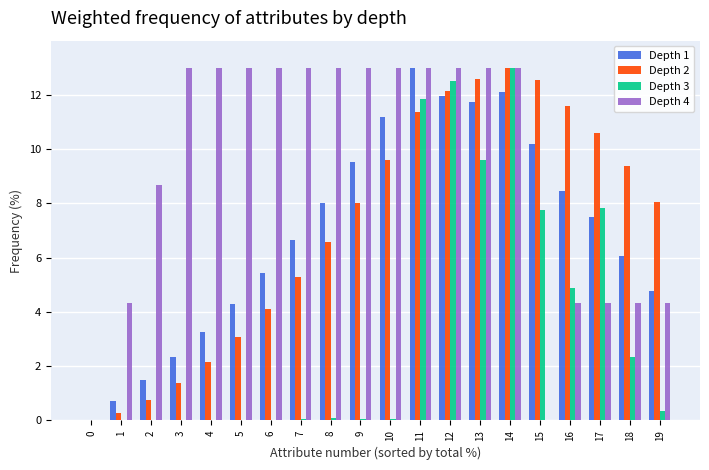

Where does the Depth 1 series first go above 7?

8